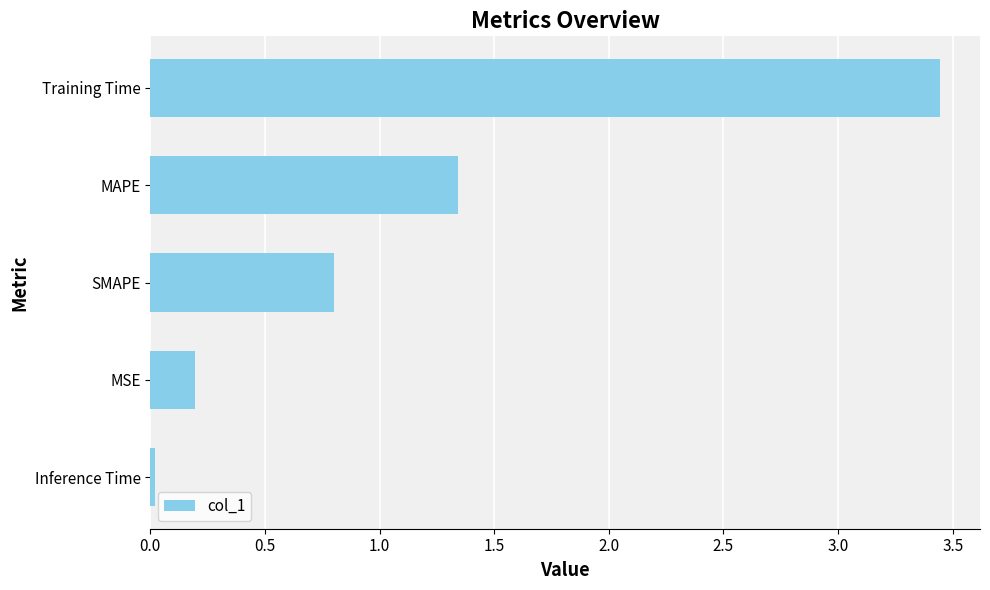

Does the chart contain stacked bars?

No